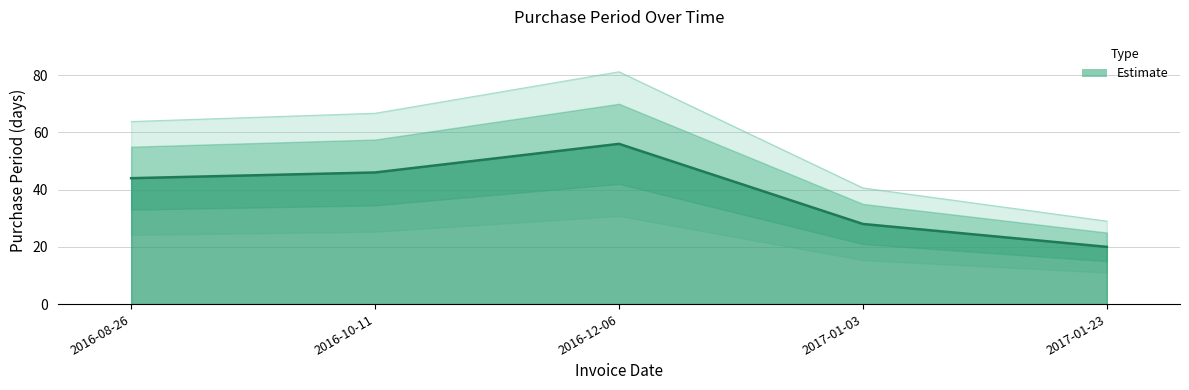

What is the minimum value shown in the chart?

20